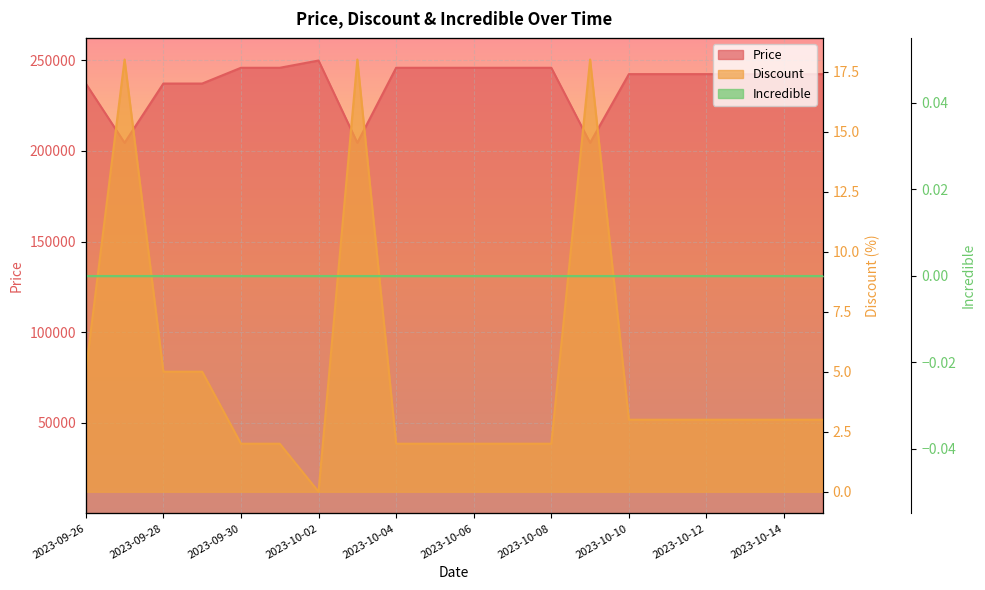

Which series has the largest range (max minus min)?

Price